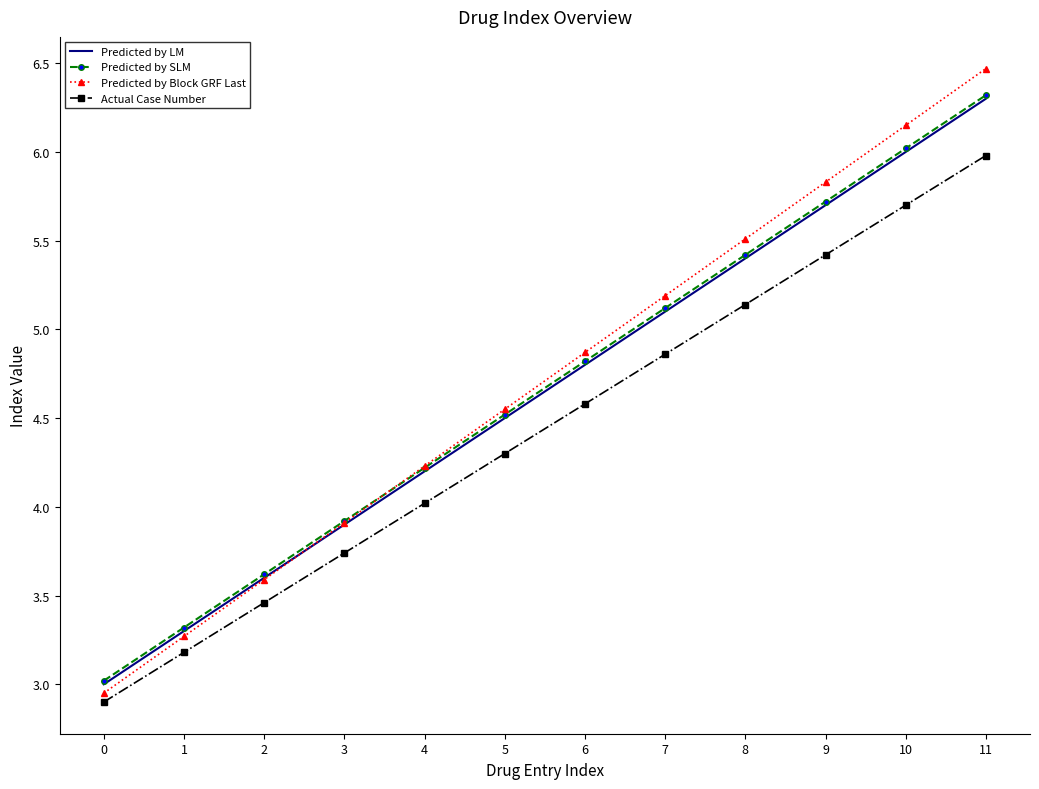

What is the sum of all Predicted by SLM values?

56.0